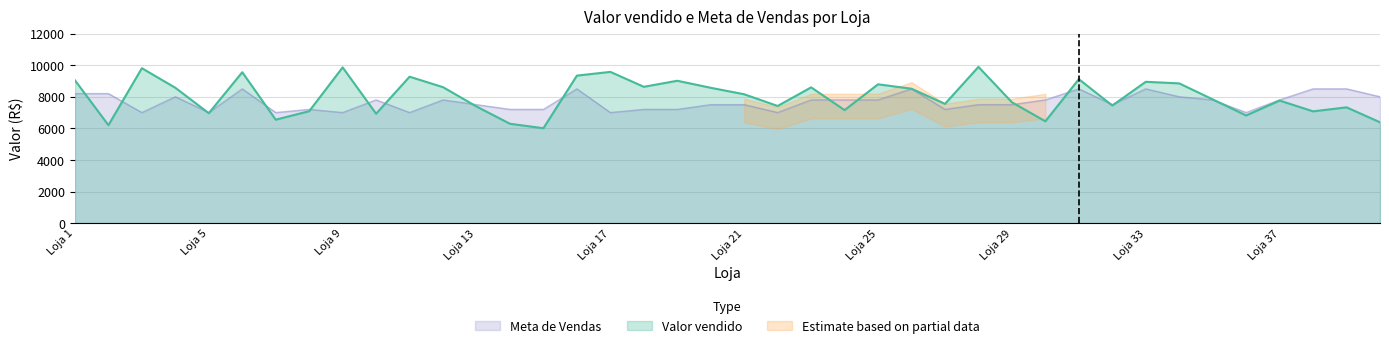

Where do Meta de Vendas and Valor vendido first cross each other?

Loja 1 and Loja 2